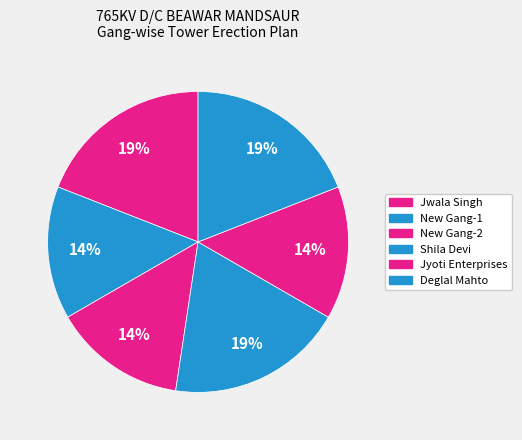

Rank the categories by value from lowest to highest.

New Gang-1, New Gang-2, Jyoti Enterprises, Jwala Singh, Shila Devi, Deglal Mahto